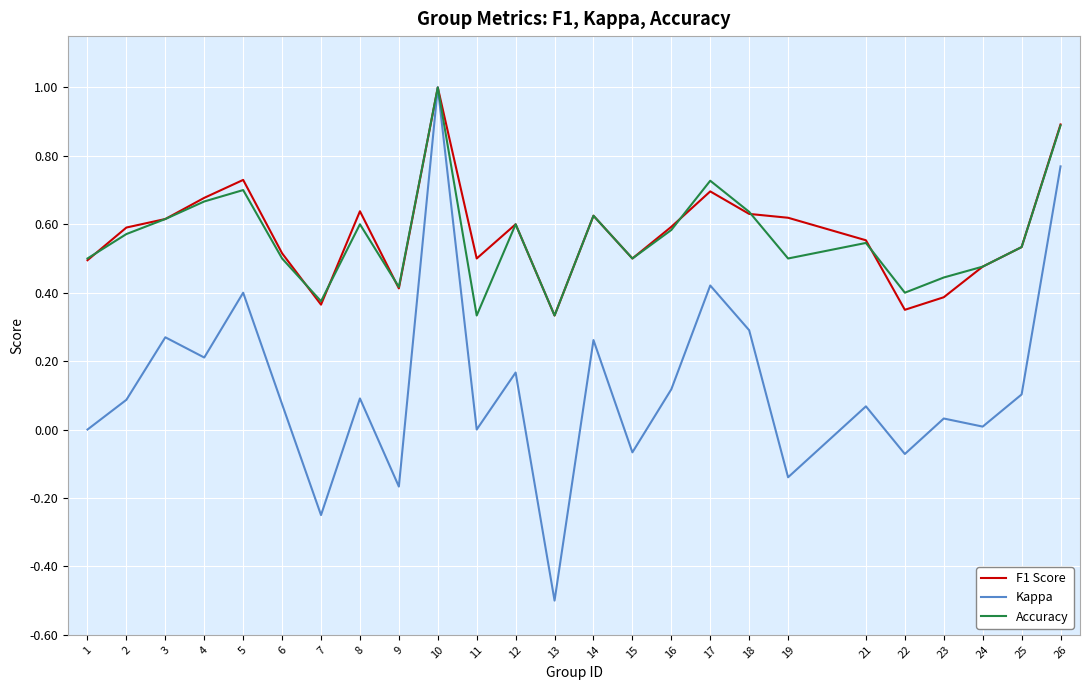

Between 17 and 21, which series saw the biggest shift?

Kappa